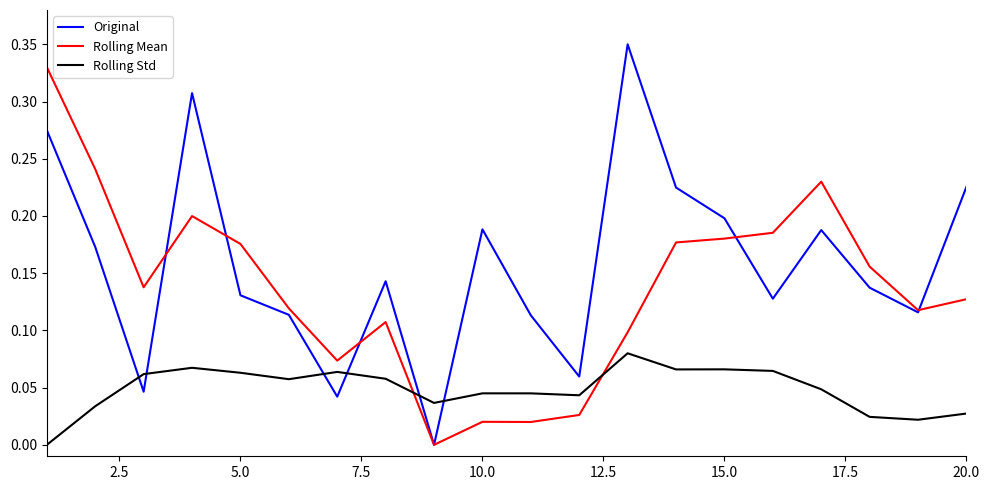

After their last crossing, which series has the higher values: Original or Rolling Std?

Original